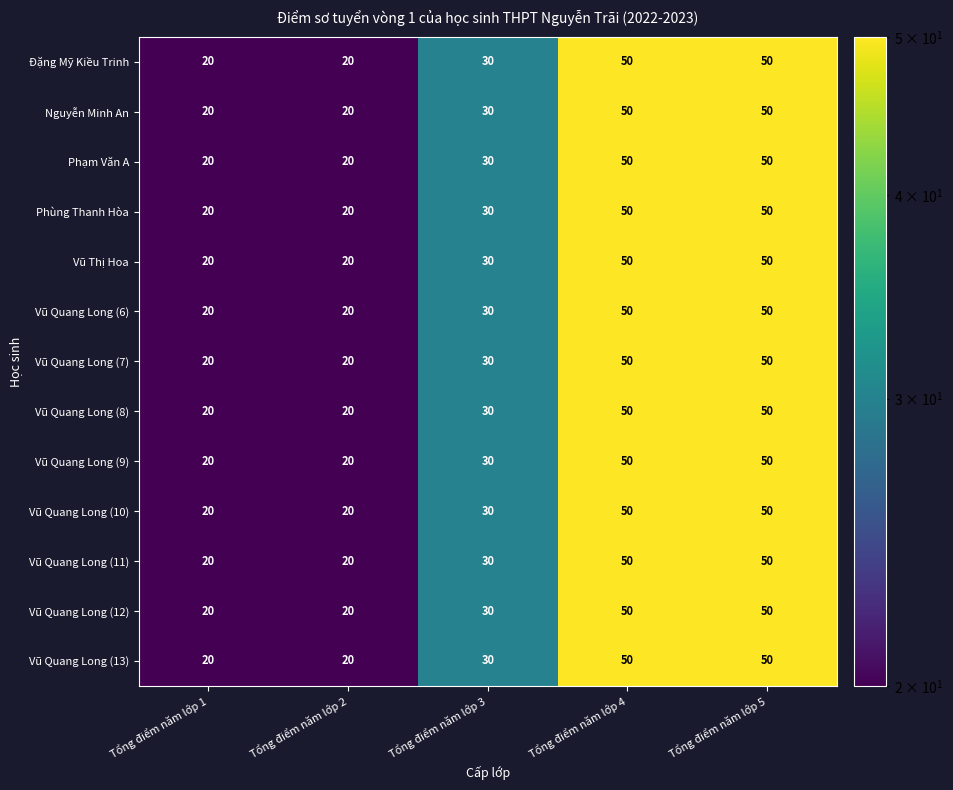

At how many categories does at least one series exceed 43?

2